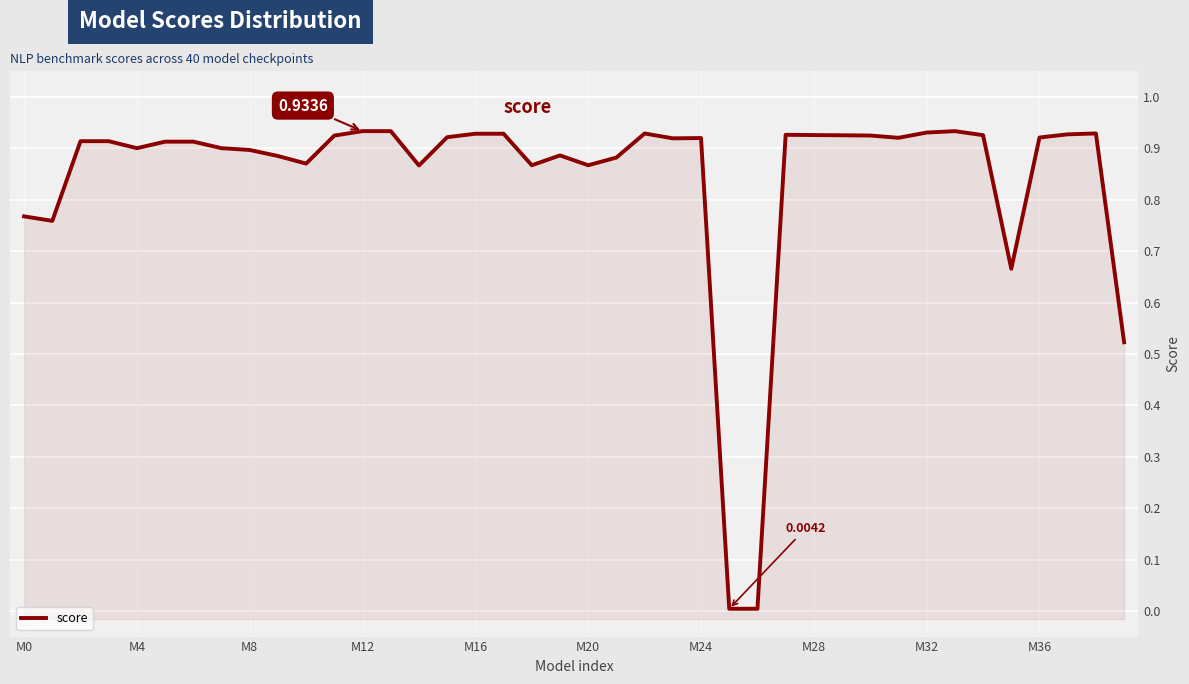

The chart shows a value of 0.9 at 14. True or false?

True